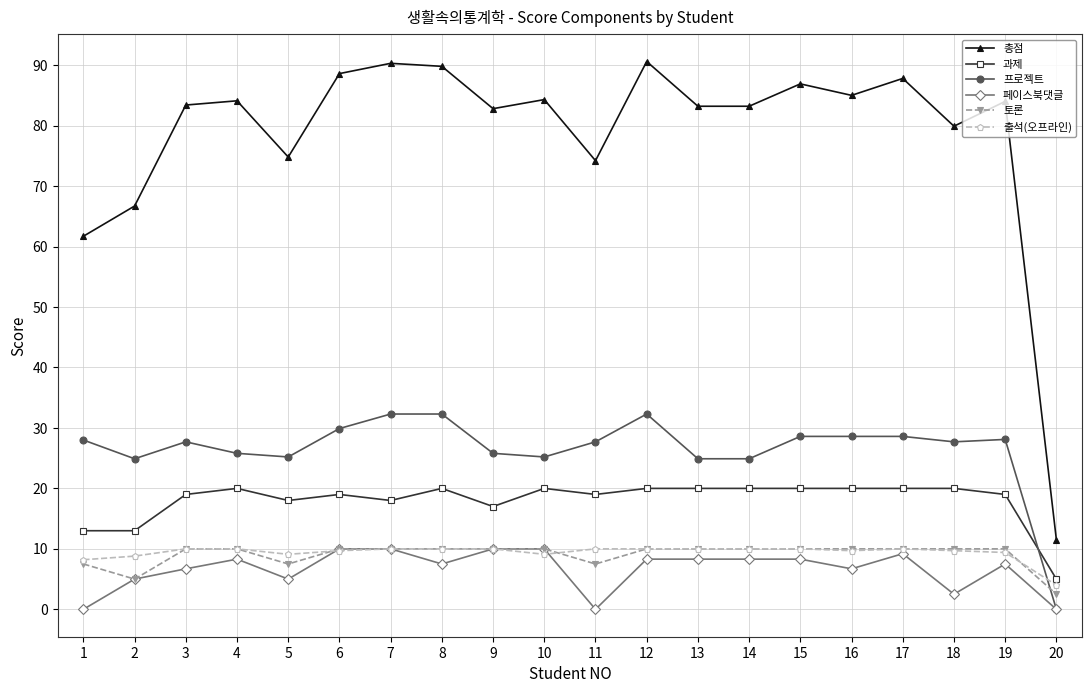

Is it true that 토론 equals 17.6 at 13?

False